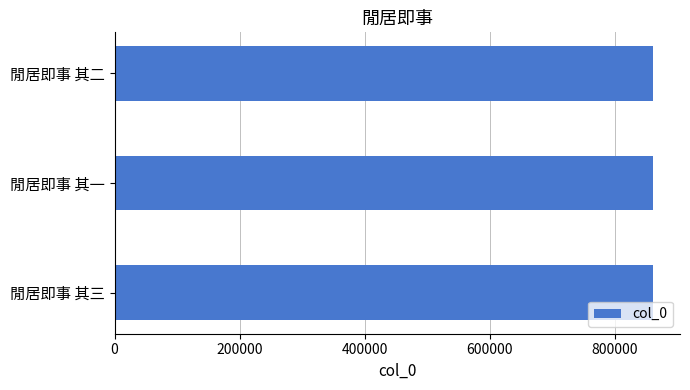

What is the average value?

861315